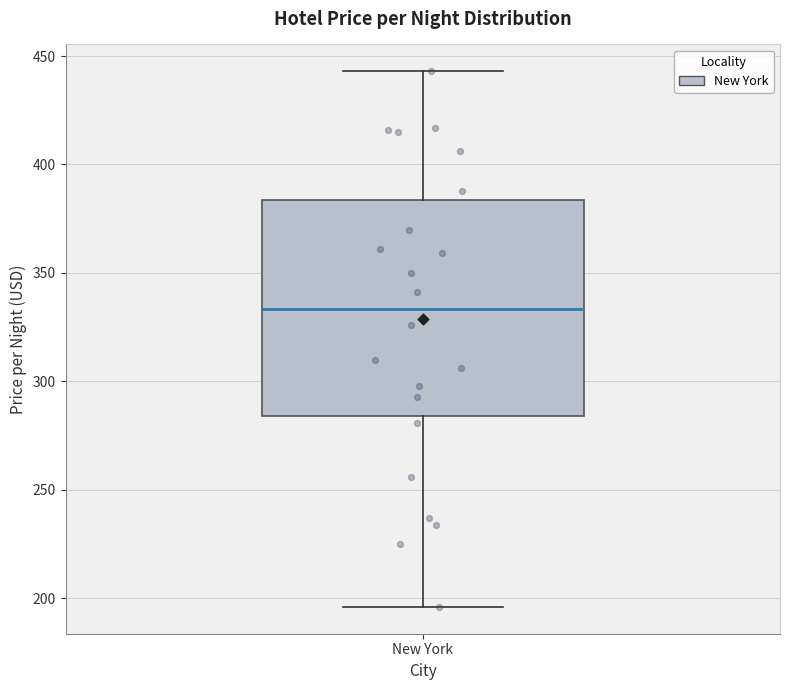

Where does the upper whisker of the box for New York end on the y-axis? The values are not printed on the chart, so give them approximately, as read against the axis.

445